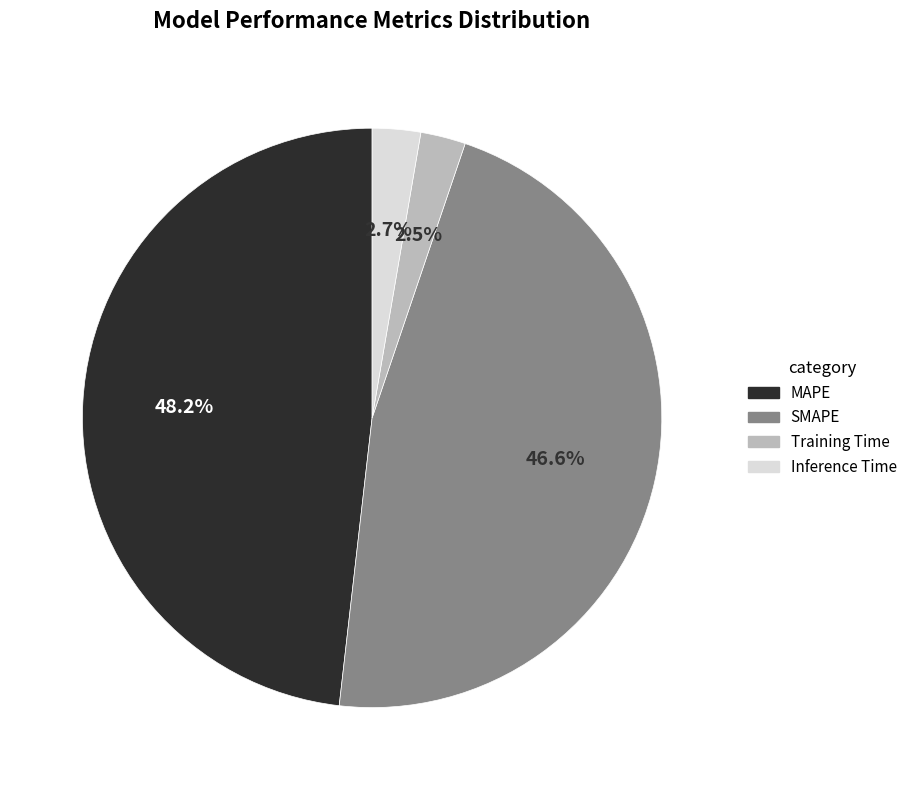

Which slice is the largest?

MAPE